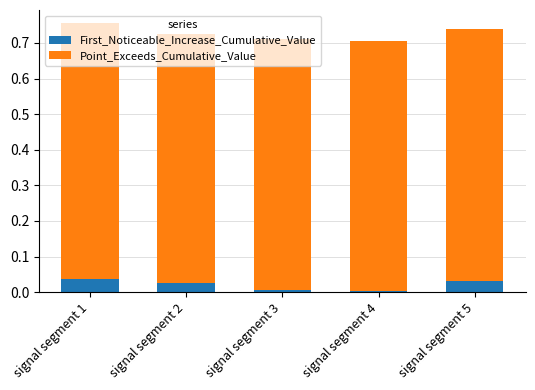

How many bars are there in total?

5